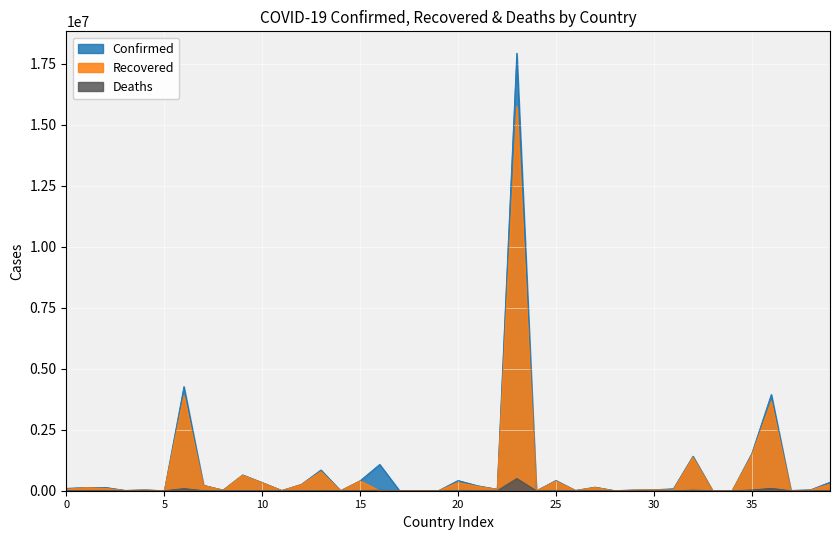

True or false: Confirmed and Recovered cross at least once.

False